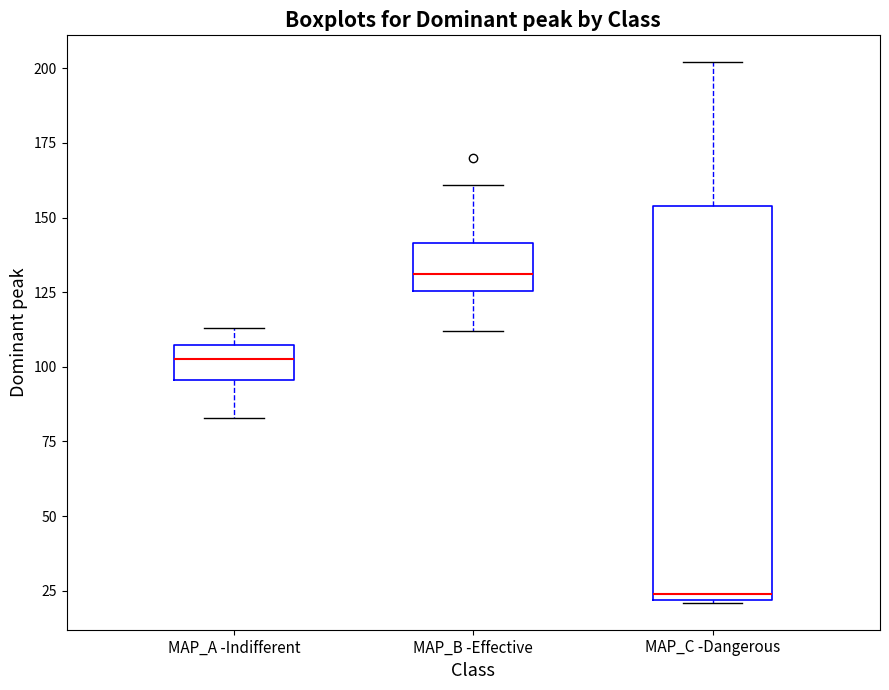

Reading left to right, read every box against the y-axis: the position of its median line, the range the box covers, and the ends of its whiskers. The values are not printed on the chart, so give them approximately, as read against the axis.

MAP_A -Indifferent: median 105 (inside the box), box 95 to 105, whiskers 85 to 115
MAP_B -Effective: median 130, box 125 to 140, whiskers 110 to 160
MAP_C -Dangerous: median 25, box 20 to 155, whiskers 20 to 200